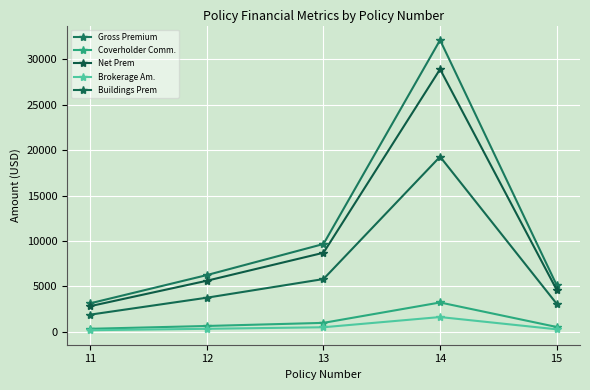

Rank the series at 12 from lowest to highest value.

Brokerage Am., Coverholder Comm., Buildings Prem, Net Prem, Gross Premium